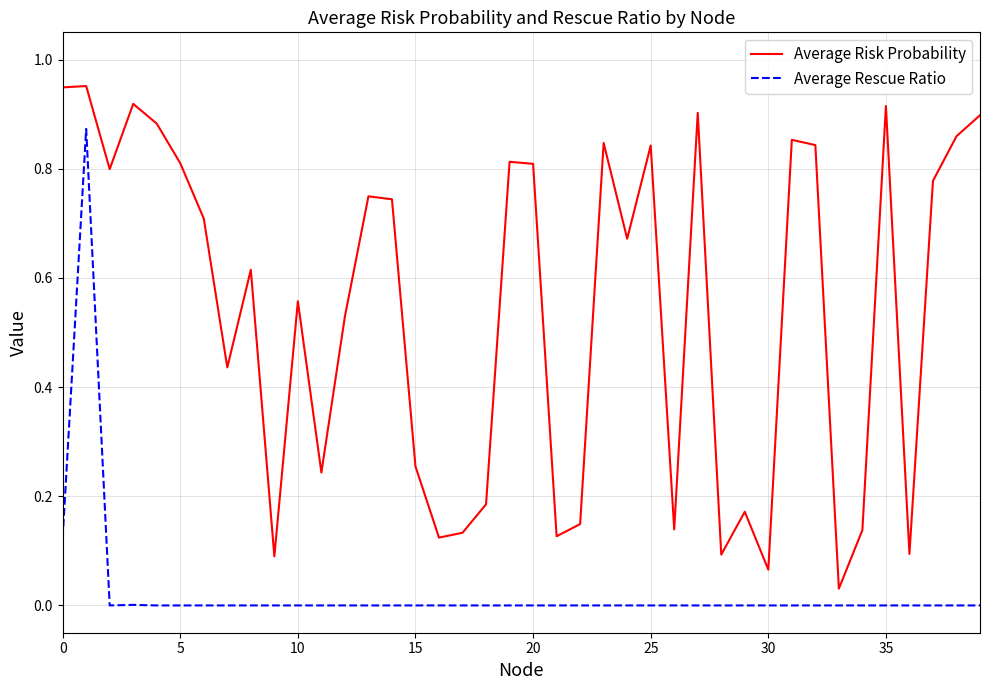

Which series has the largest range (max minus min)?

Average Risk Probability